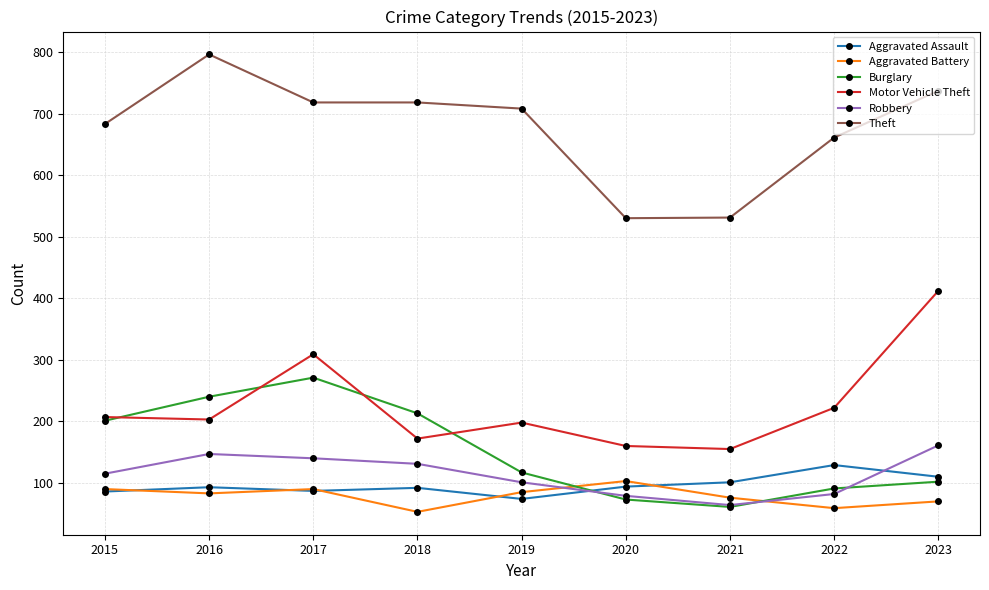

Which series changed the most between 2016 and 2018?

Theft